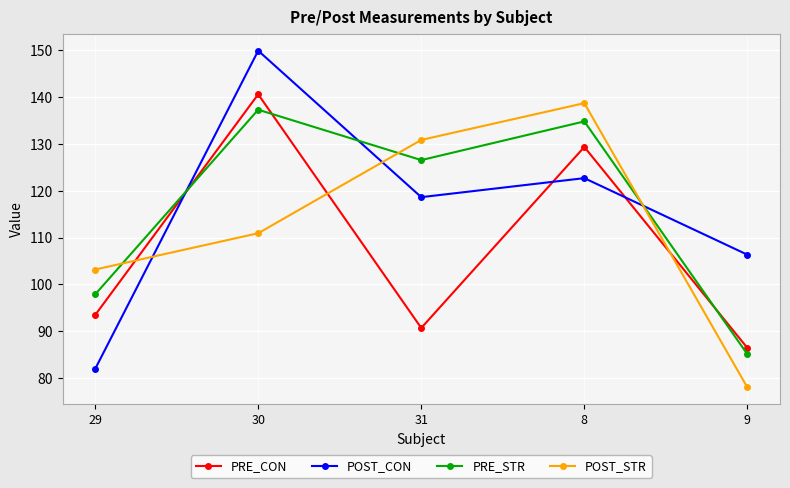

What is the lowest value of the POST_CON series?

82.0